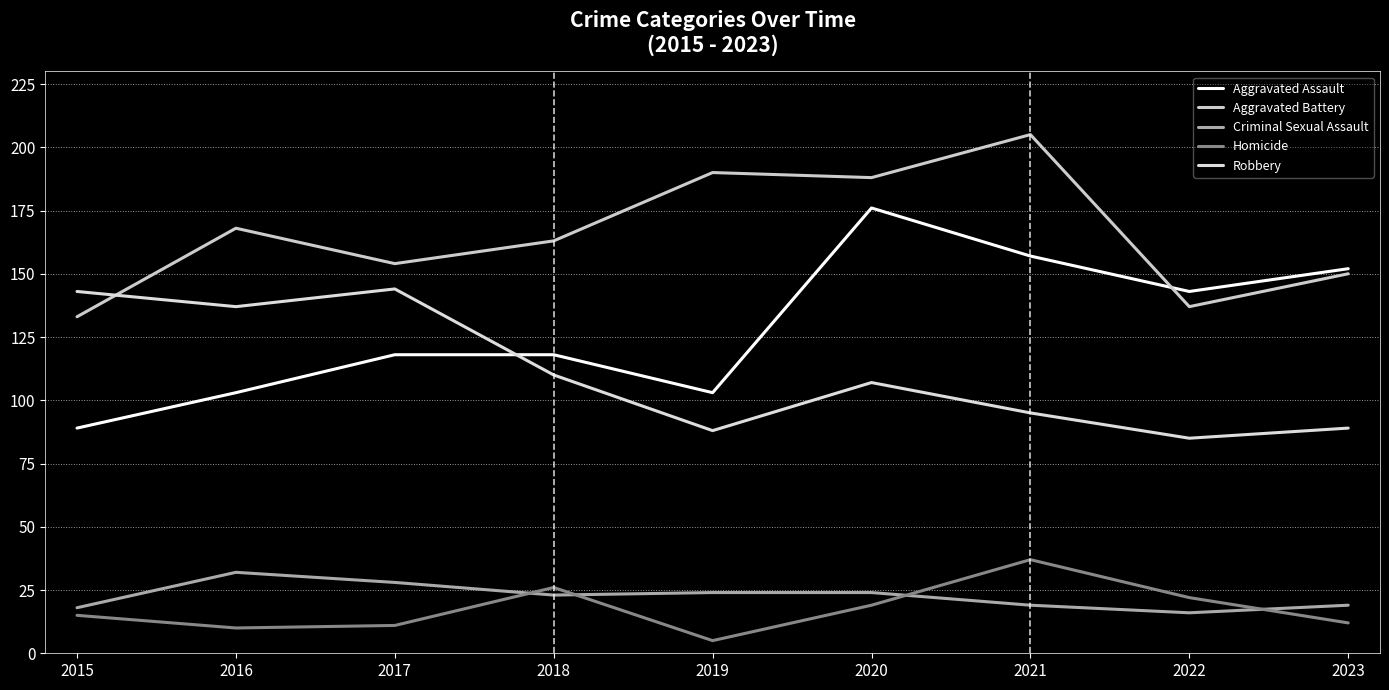

What is the difference between the Aggravated Assault values at 2017 and 2022?

25